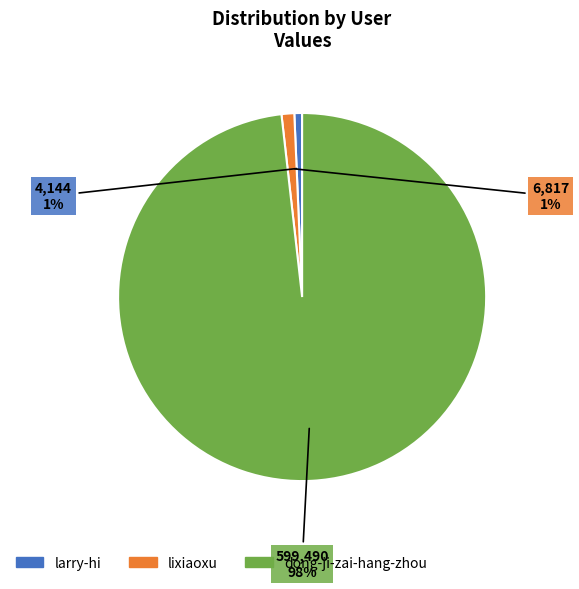

Which category has the biggest portion of the pie?

dong-ji-zai-hang-zhou